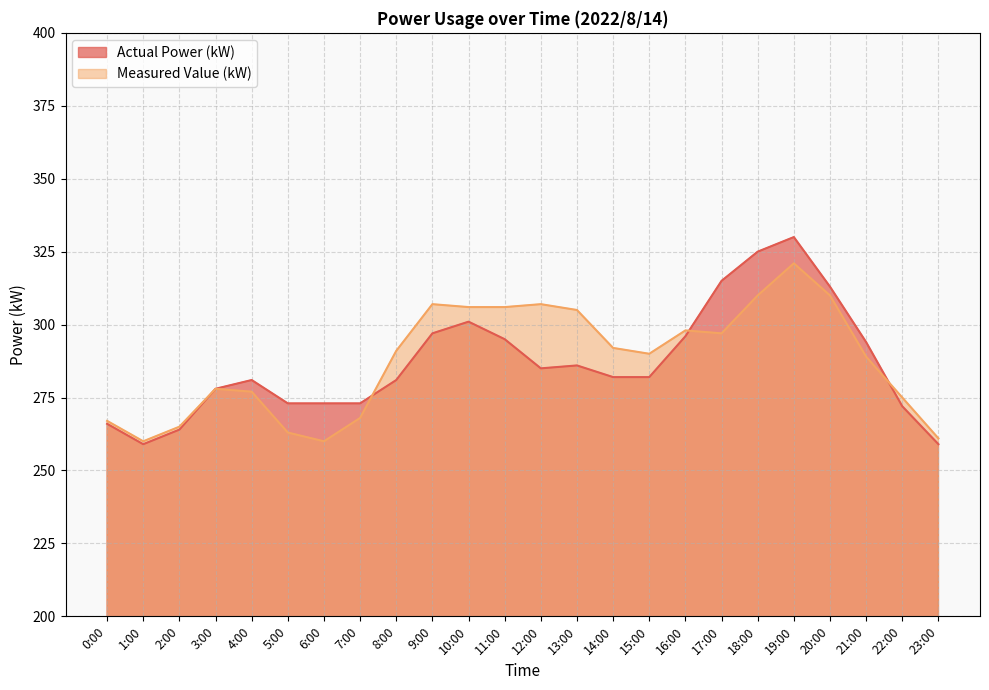

Where is the first local maximum for Measured Value (kW)?

3:00